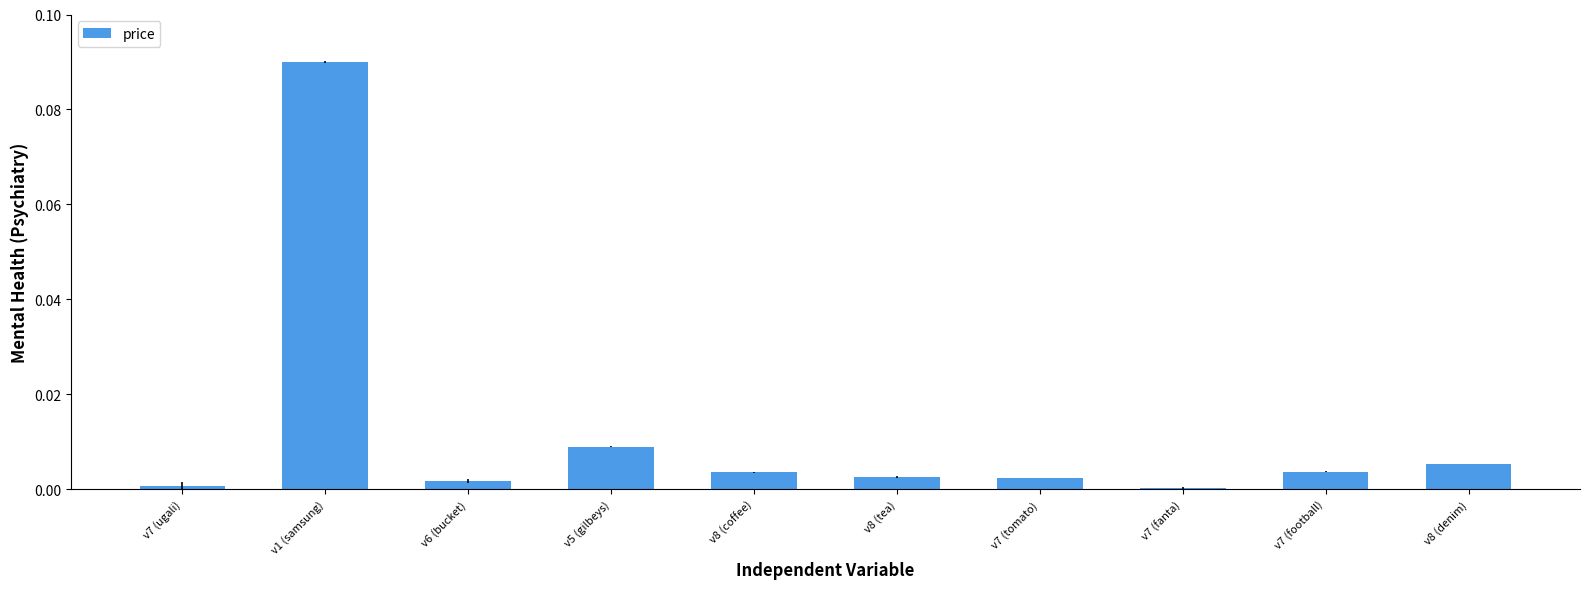

The chart shows a value of 0.0 at v7 (tomato). True or false?

True